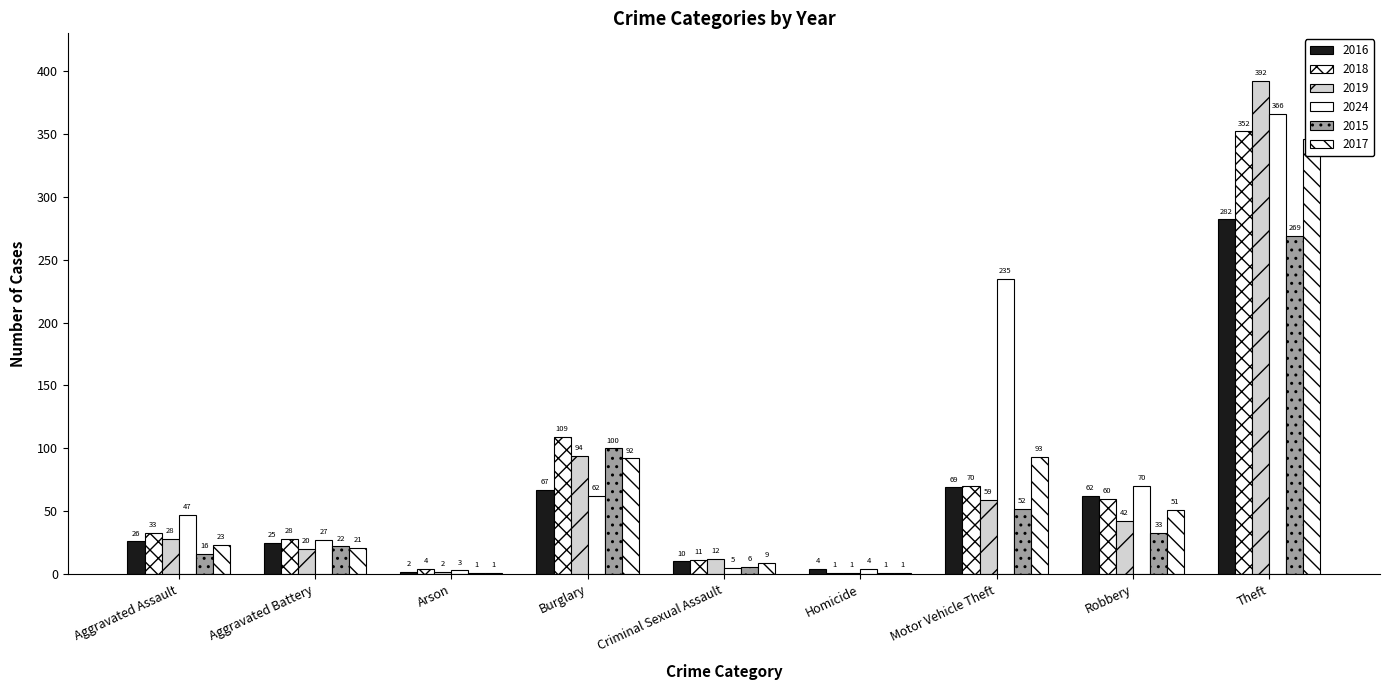

List the labels in order of 2016 value, largest first.

Theft, Motor Vehicle Theft, Burglary, Robbery, Aggravated Assault, Aggravated Battery, Criminal Sexual Assault, Homicide, Arson